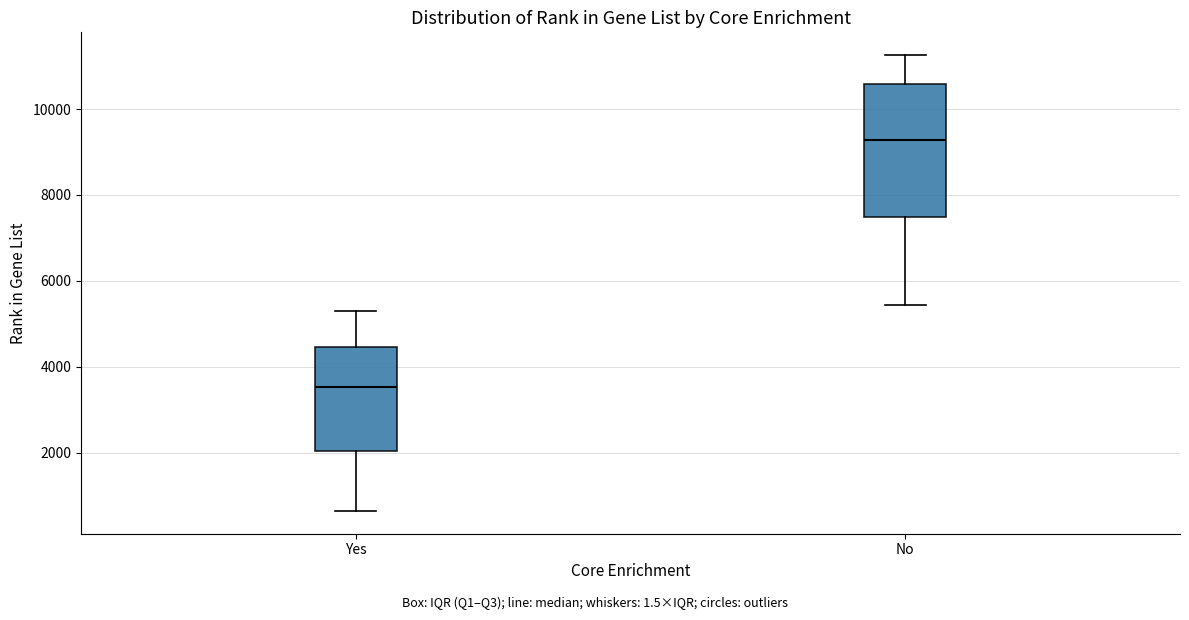

Reading left to right, transcribe this box plot: for each box, give where its median line is, the range the box spans, and where its two whiskers end, as read against the y-axis. The values are not printed on the chart, so give them approximately, as read against the axis.

Yes: median 3600, box 2000 to 4400, whiskers 600 to 5200
No: median 9200, box 7400 to 10600, whiskers 5400 to 11200